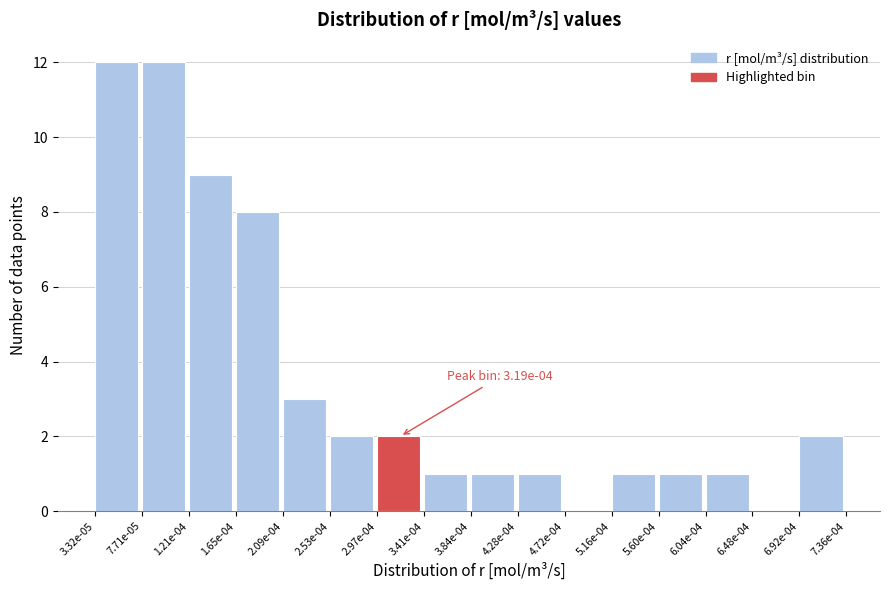

Reading left to right, what are all the values shown in this chart?

3.32e-05=12	7.71e-05=12	1.21e-04=9	1.65e-04=8	2.09e-04=3	2.53e-04=2	2.97e-04=2	3.41e-04=1	3.84e-04=1	4.28e-04=1	4.72e-04=0	5.16e-04=1	5.60e-04=1	6.04e-04=1	6.48e-04=0	6.92e-04=2